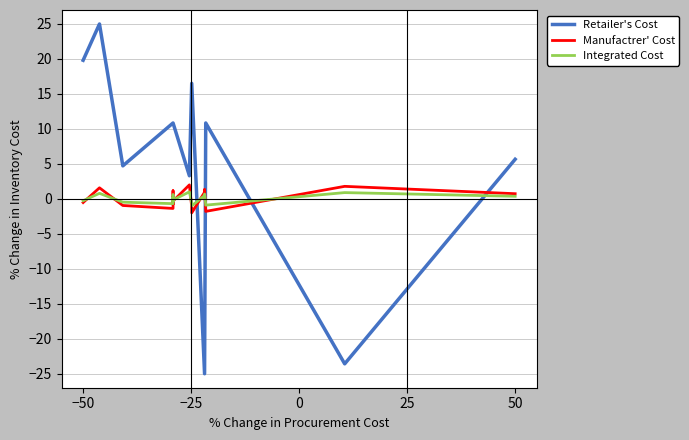

Which series has the largest total across all categories?

Retailer's Cost